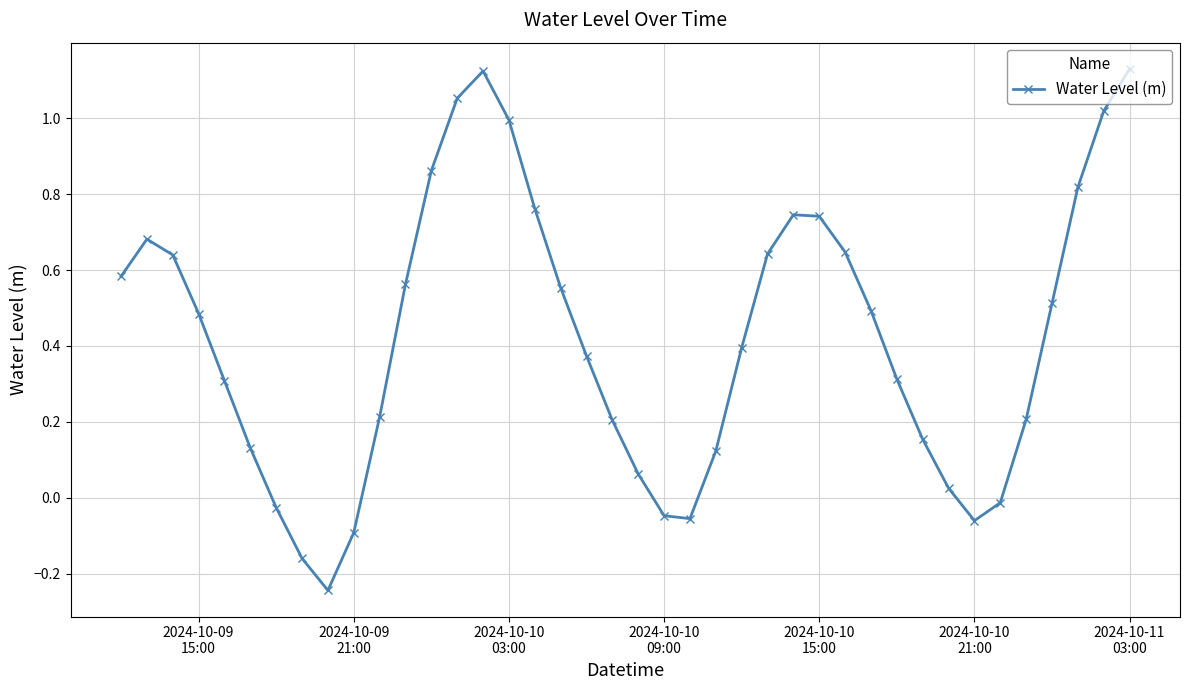

Does the chart display data point markers on the line(s)?

Yes